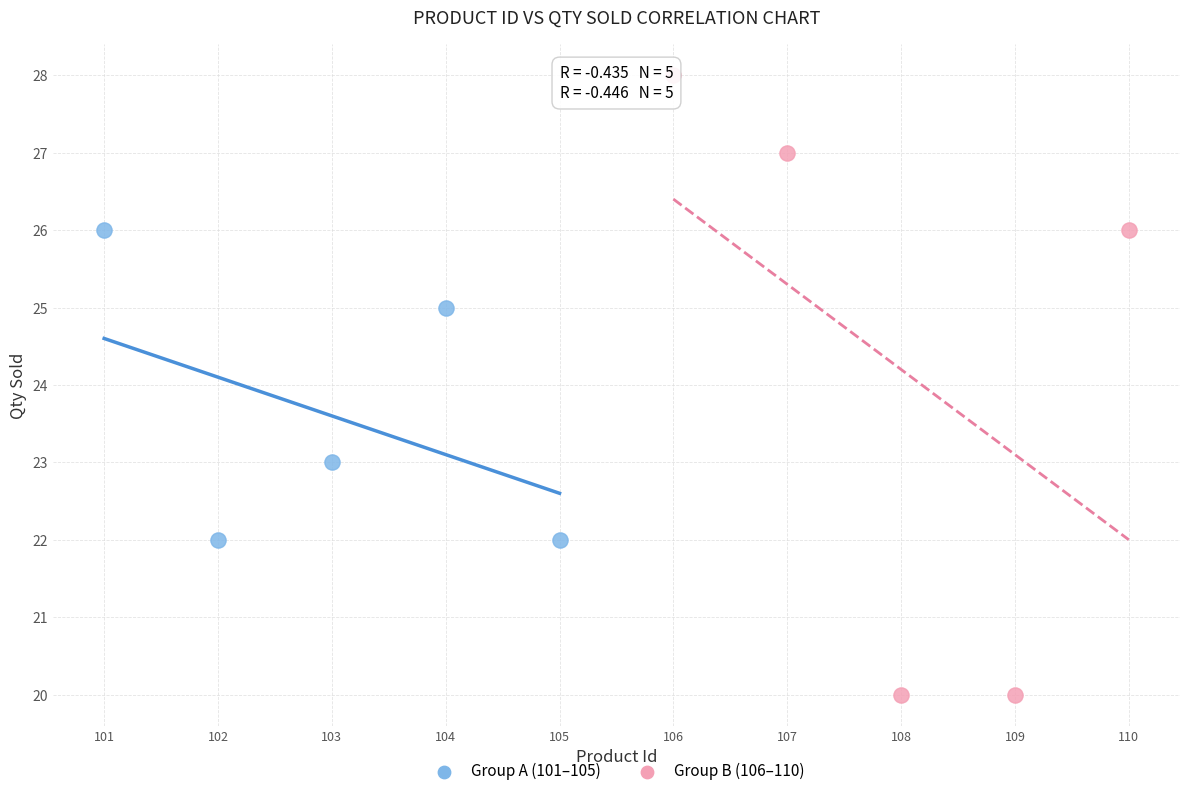

What are all the series names shown in the legend?

Group A (101–105), Group B (106–110)